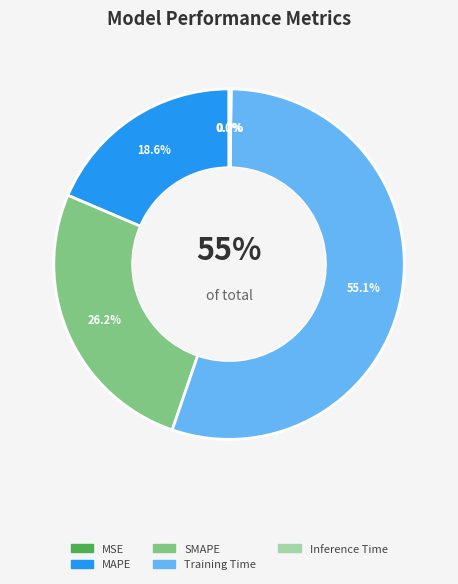

To the nearest percent, what is the combined percentage of Training Time and MAPE?

74%